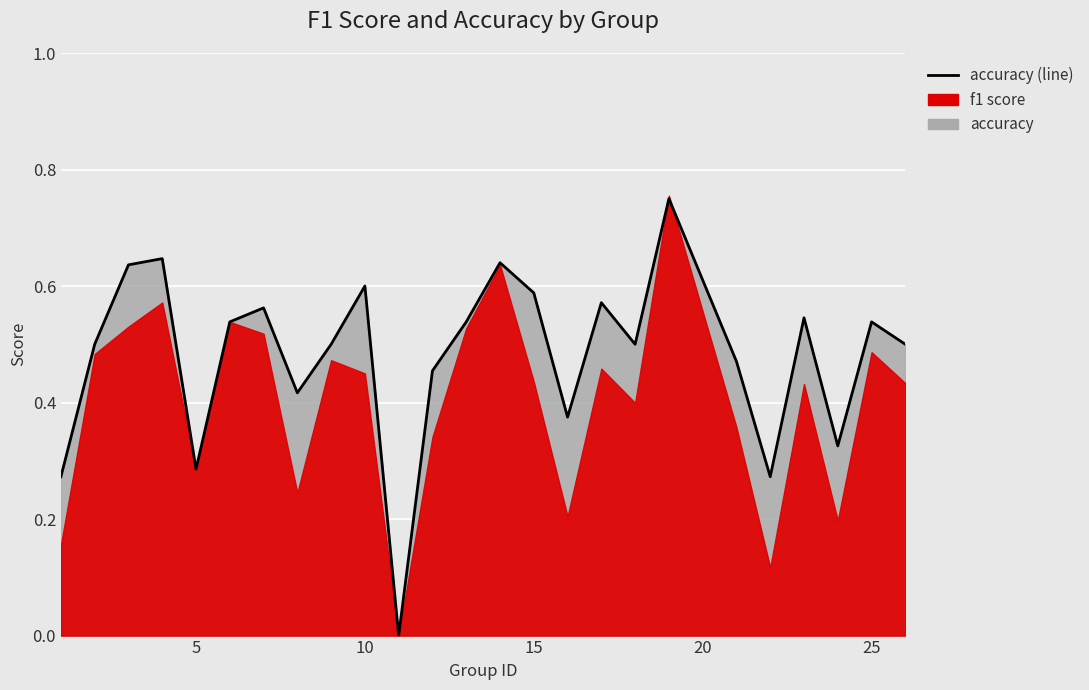

How many categories are shown in the chart?

25